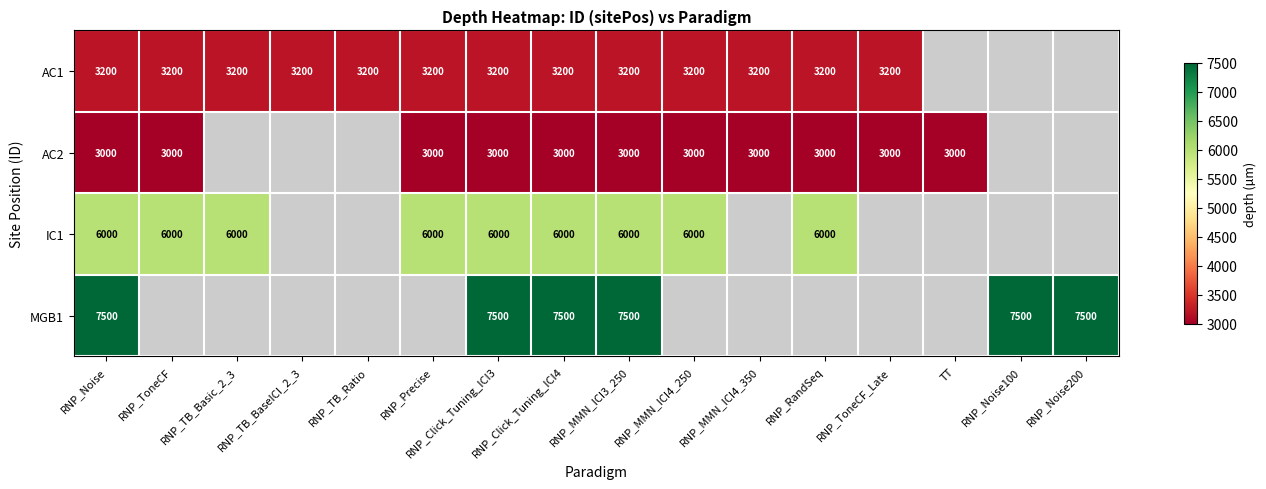

Which has a higher value, RNP_ToneCF or RNP_RandSeq?

RNP_ToneCF